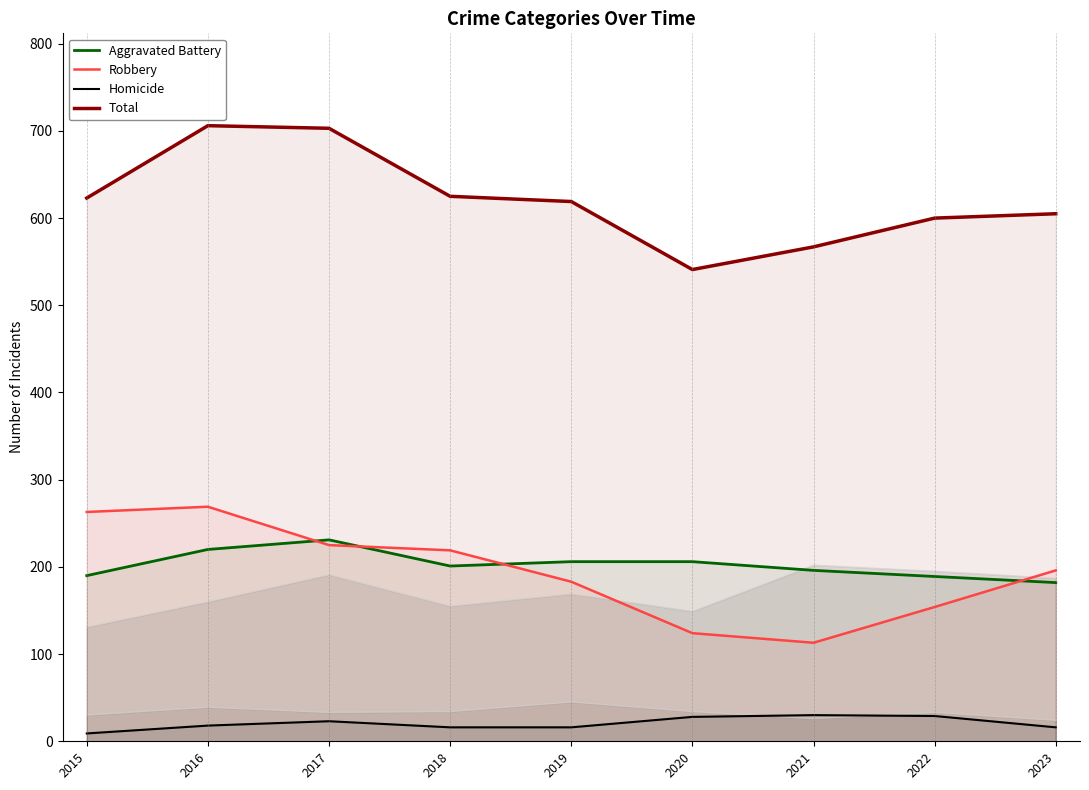

The Homicide series shows 29 at 2022. True or false?

True